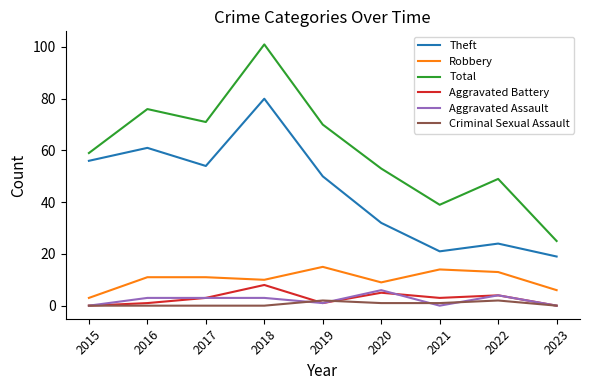

What are all the series names shown in the legend?

Theft, Robbery, Total, Aggravated Battery, Aggravated Assault, Criminal Sexual Assault